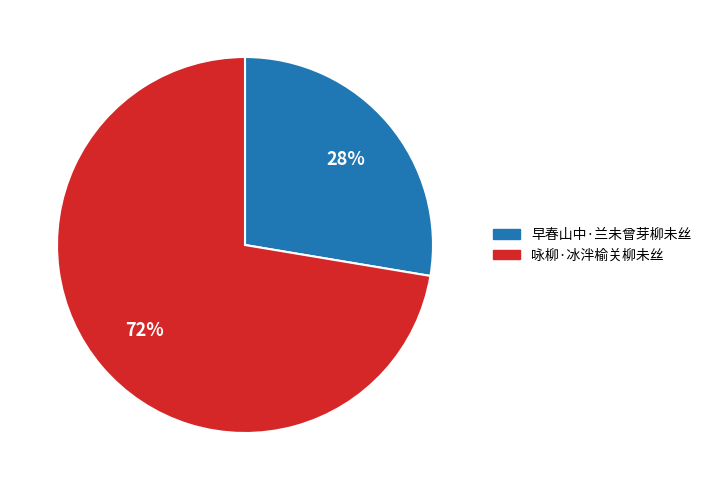

To the nearest percent, what is the average slice percentage?

50%